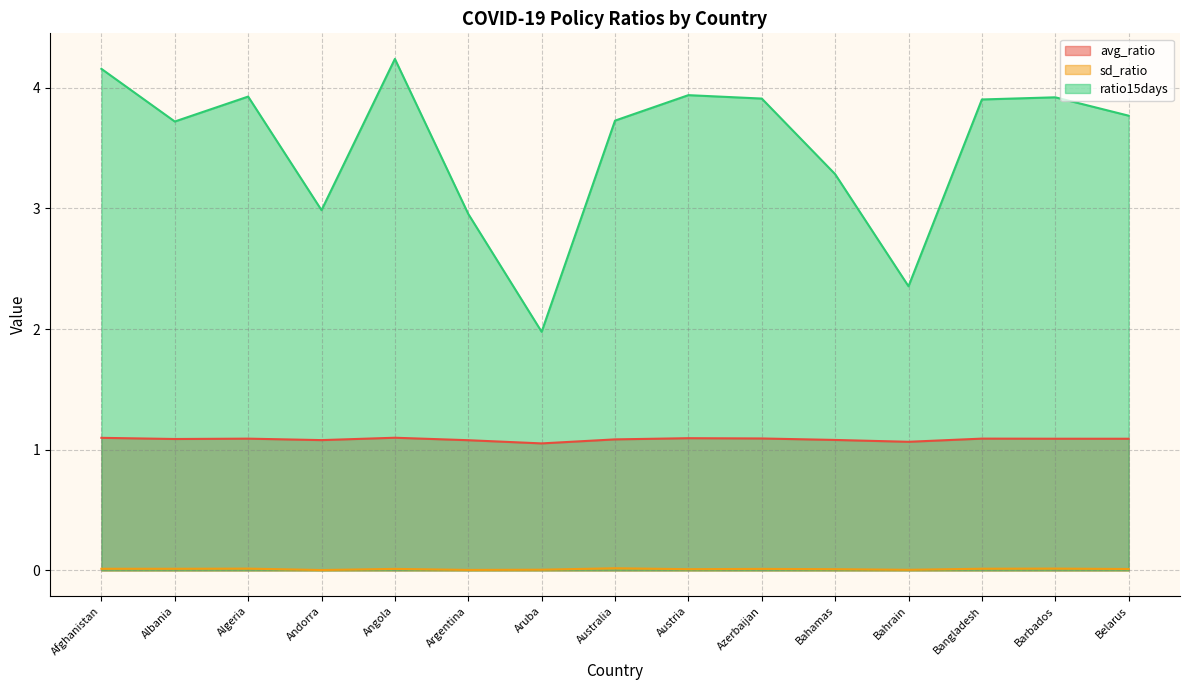

At which label is avg_ratio closest to 1?

Aruba